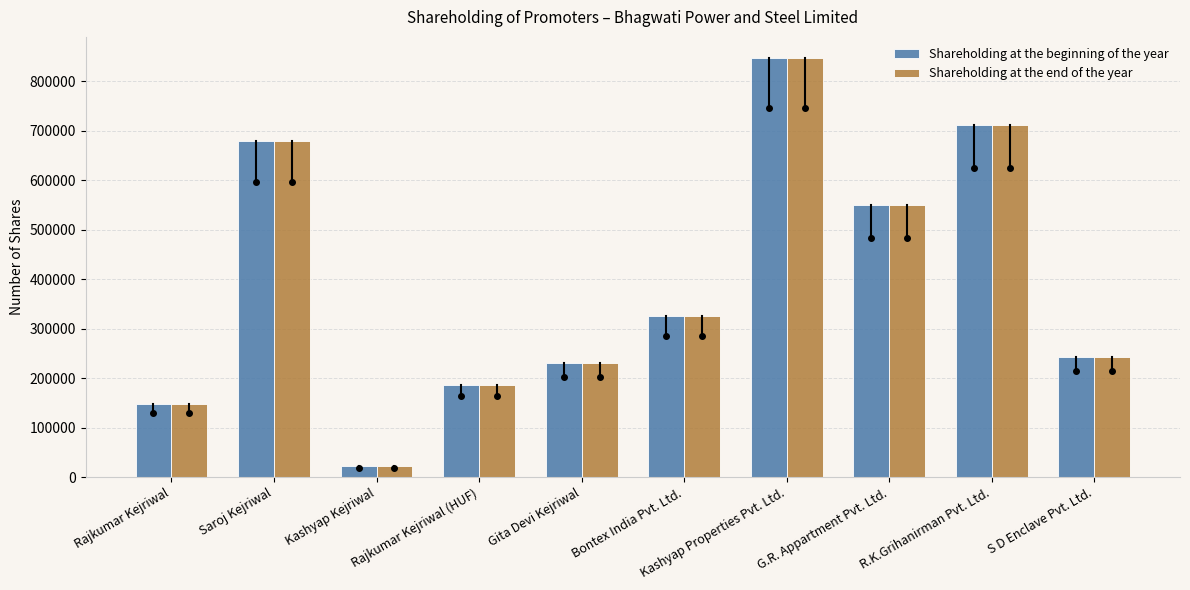

What is the average value of the Shareholding at the end of the year series?

393950